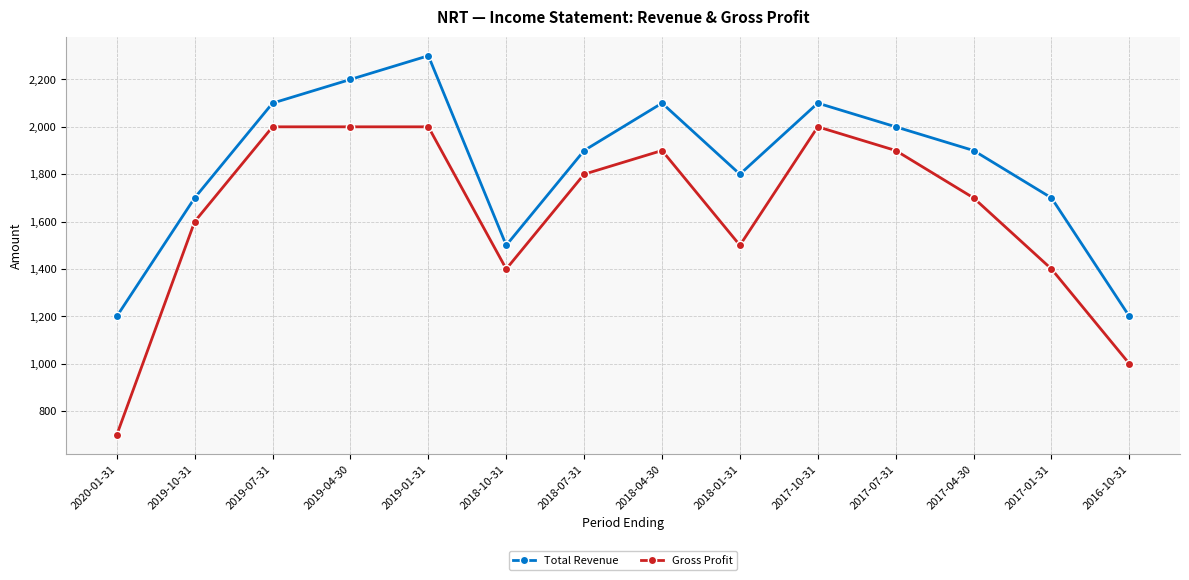

List the series in order of their overall mean, lowest first.

Gross Profit, Total Revenue